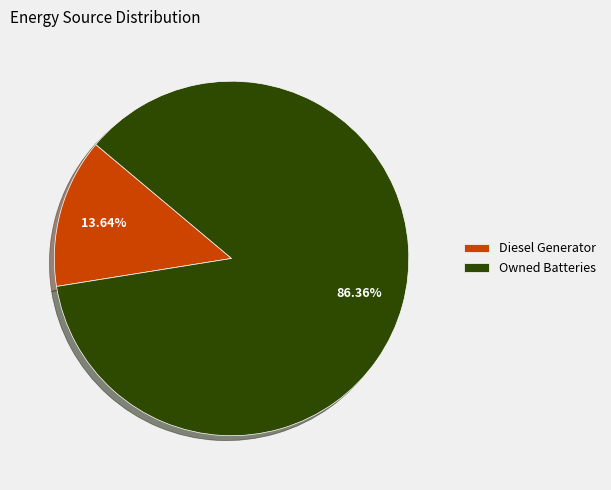

Is there a majority slice in this chart?

Yes